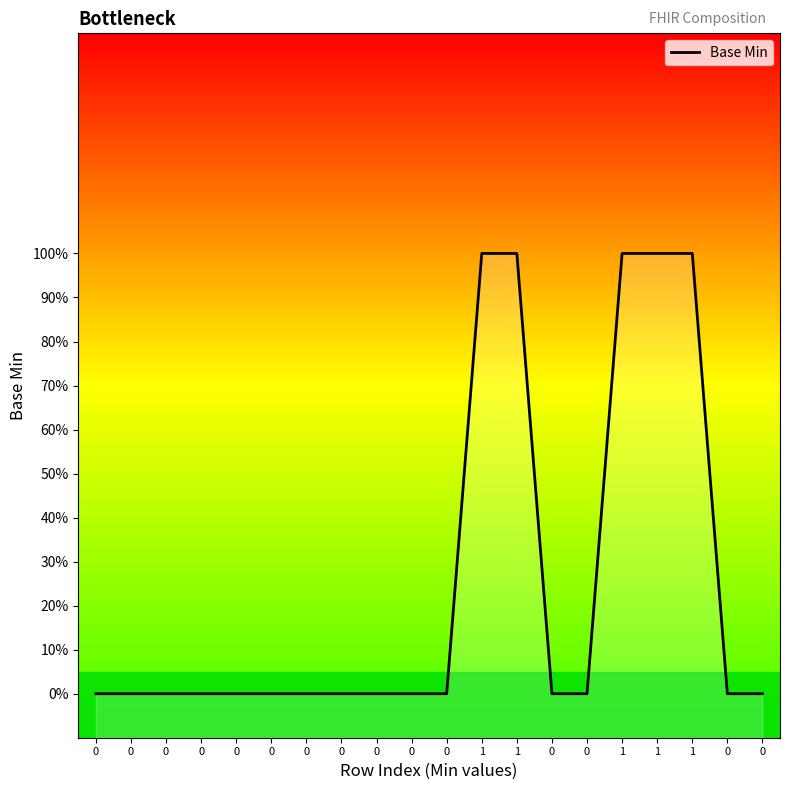

Reading right to left, extract all data points from this chart.

0	0	1	1	1	0	0	1	1	0	0	0	0	0	0	0	0	0	0	0